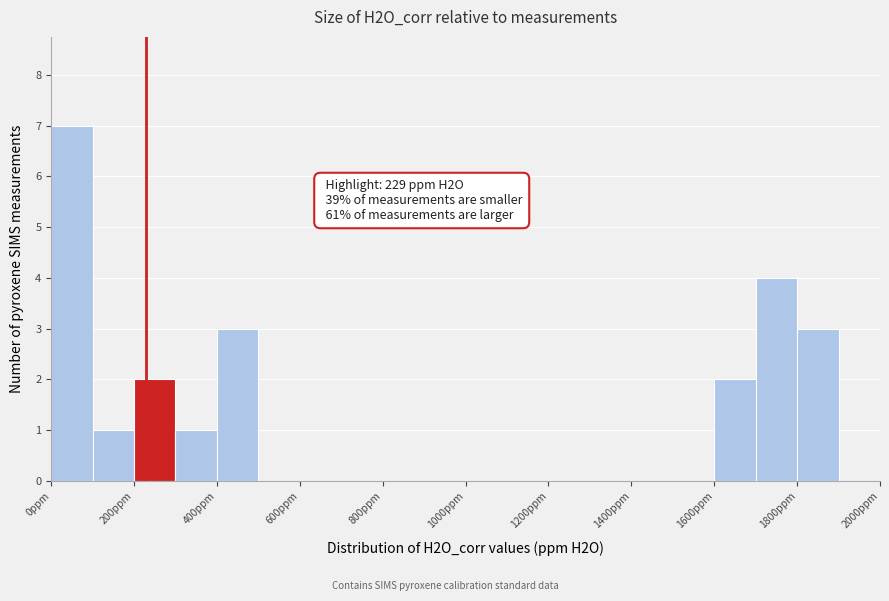

Which range on the x-axis has the tallest bar?

0 to 100